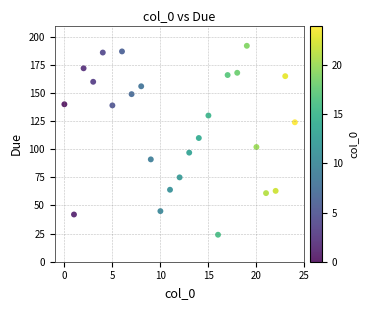

How many points are shown in the scatter plot?

25